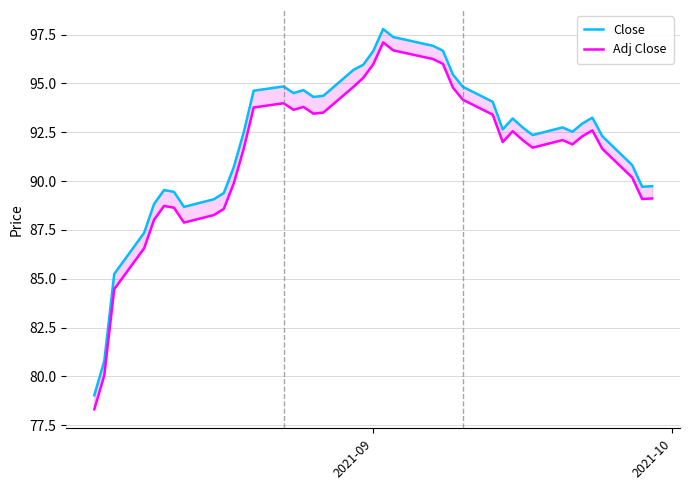

Reading right to left, transcribe all the data shown in this chart.

Close: 89.7	89.7	90.8	92.3	93.2	92.9	92.5	92.8	92.4	92.8	93.2	92.7	94.1	94.8	95.5	96.7	96.9	97.4	97.8	96.7	96.0	95.7	94.4	94.3	94.7	94.5	94.8	94.6	92.5	90.7	89.4	89.1	88.7	89.4	89.5	88.8	87.3	85.2	80.8	79.0
Adj Close: 89.1	89.1	90.2	91.7	92.6	92.3	91.9	92.1	91.7	92.1	92.6	92.0	93.4	94.2	94.8	96.0	96.3	96.7	97.1	96.0	95.3	94.8	93.5	93.5	93.8	93.7	94.0	93.8	91.7	89.9	88.6	88.3	87.9	88.6	88.7	88.0	86.6	84.5	80.0	78.3